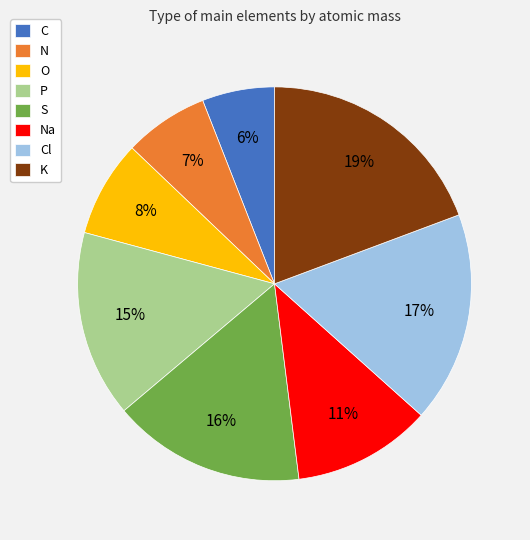

Does N represent more than half of the total?

No